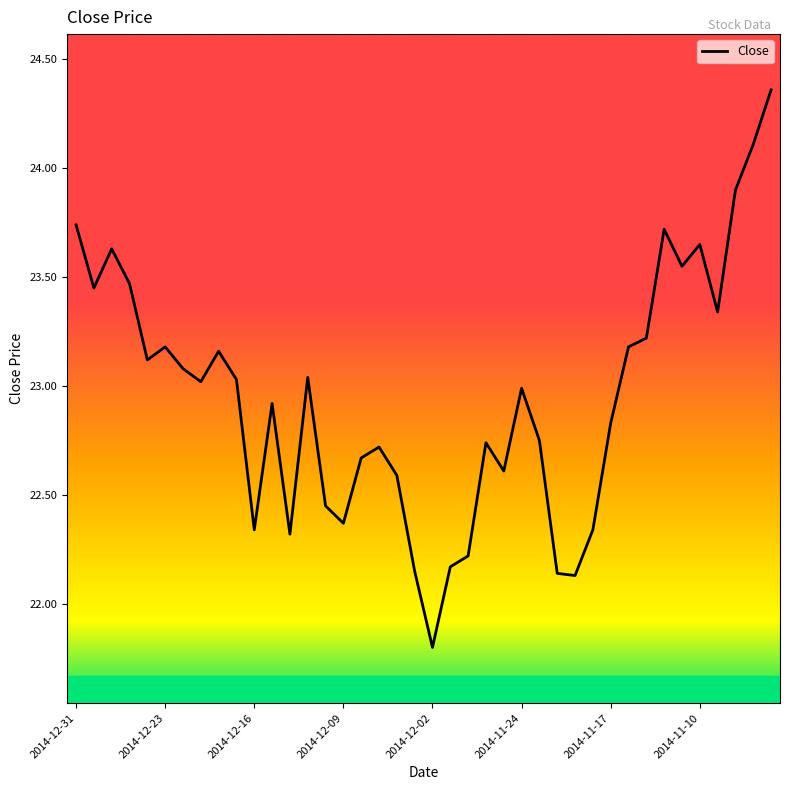

What is the difference between the maximum and minimum values?

2.6